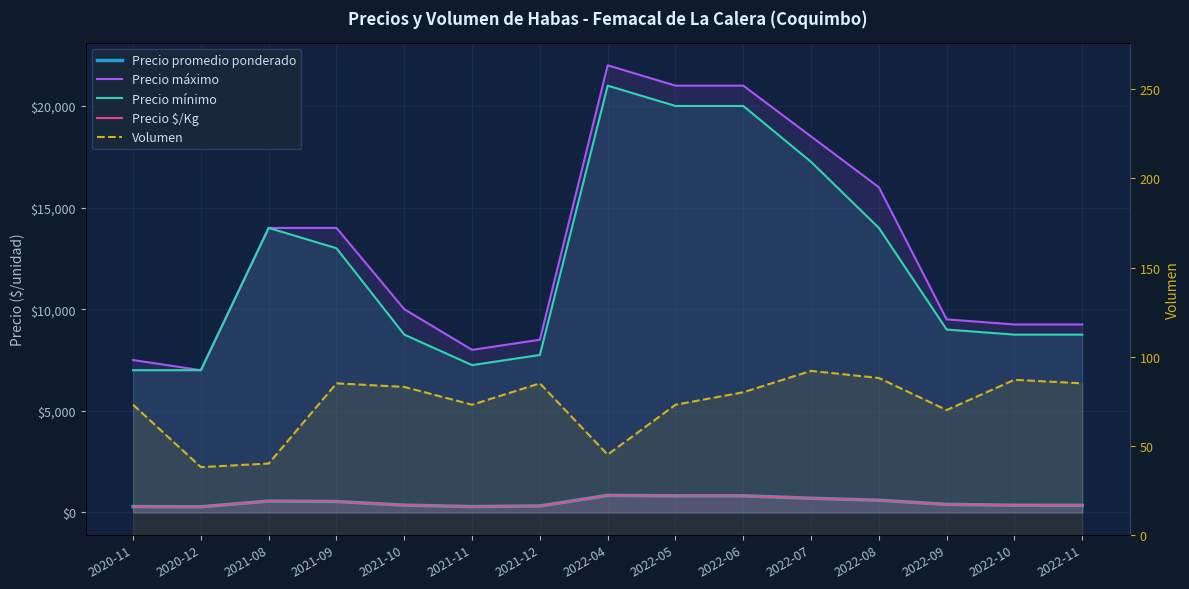

Which category has the highest value in the Precio mínimo series?

2022-04